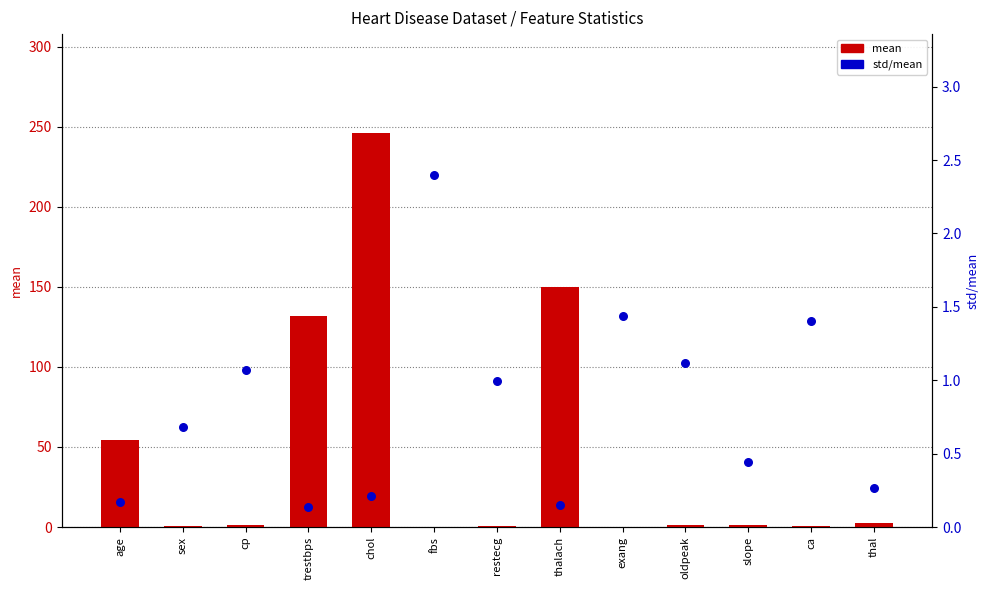

Is the value of mean at age greater than the value of std/mean at thalach?

Yes